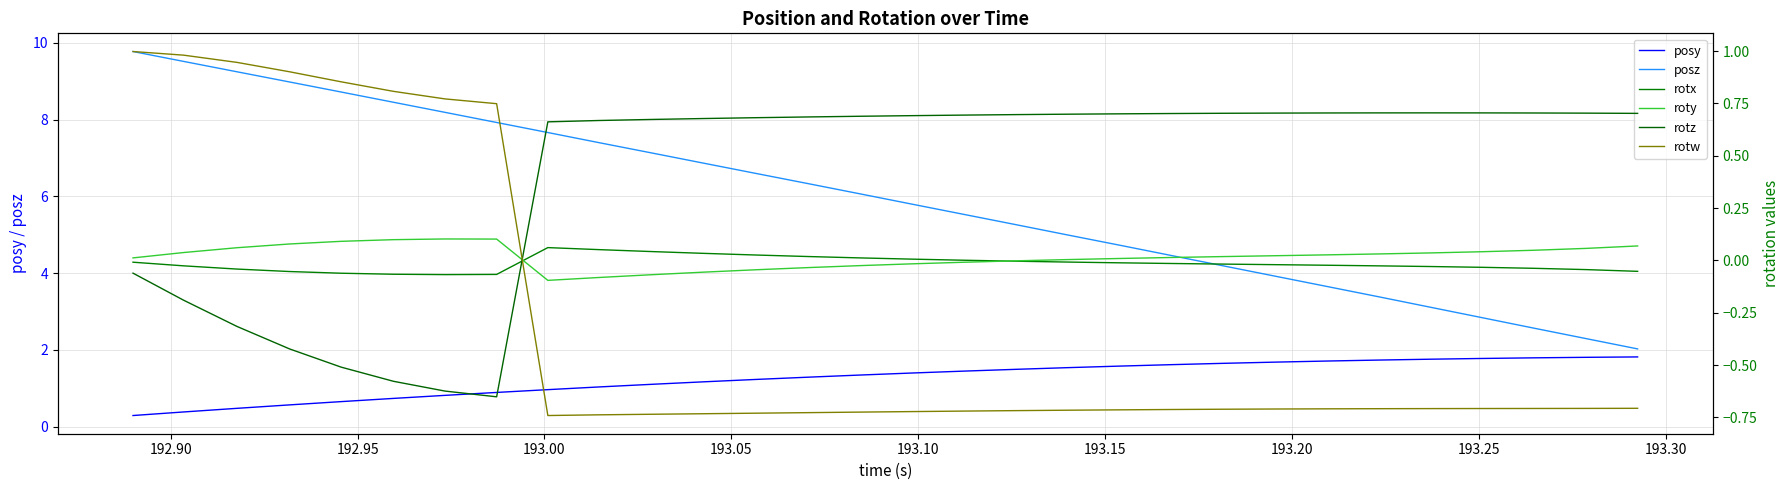

What is the difference between the maximum and minimum values in the posz series?

7.7